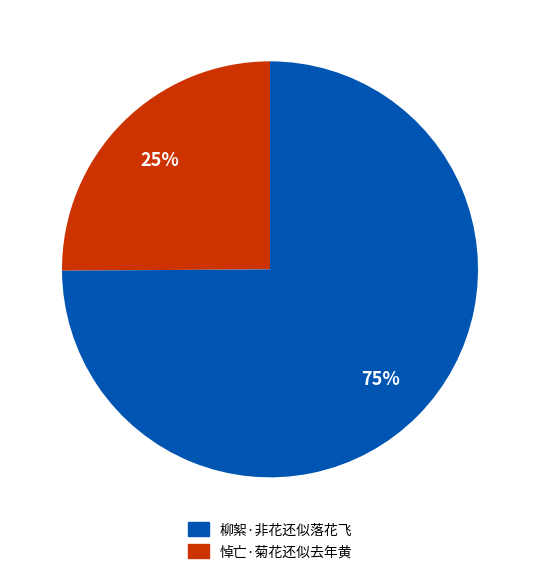

Is there a majority slice in this chart?

Yes